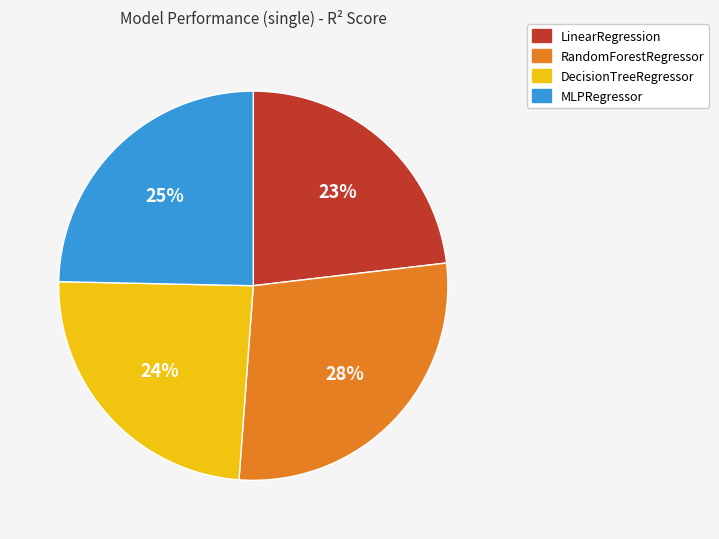

Do MLPRegressor and LinearRegression together represent more than half of the pie?

No